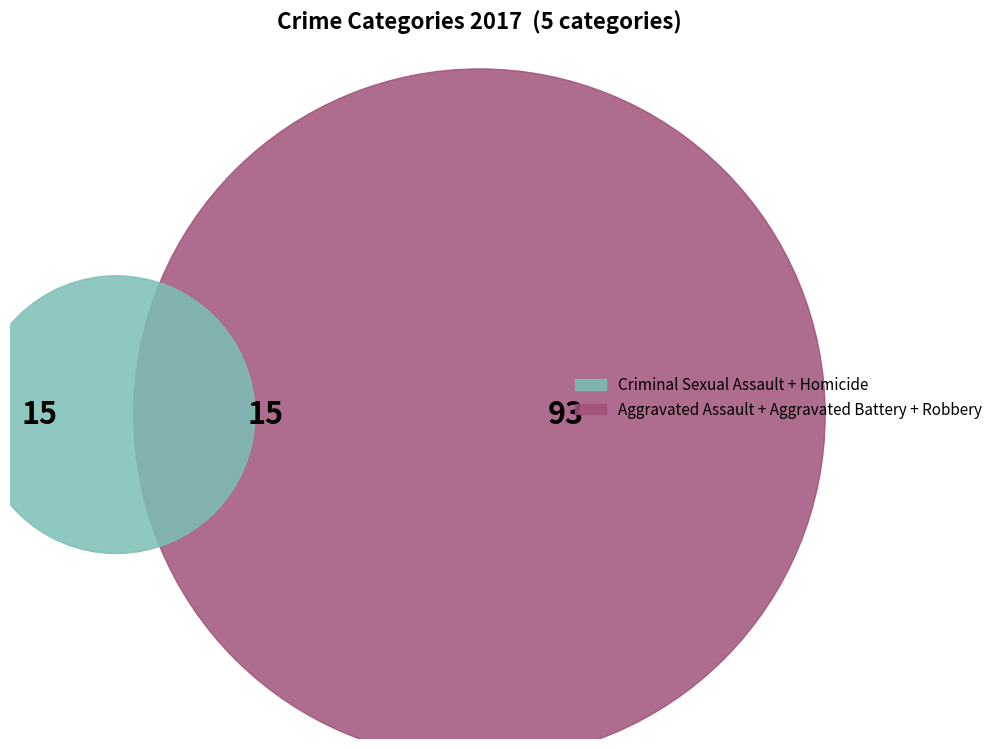

To the nearest percent, what is the combined percentage of Homicide and Aggravated Battery?

25%